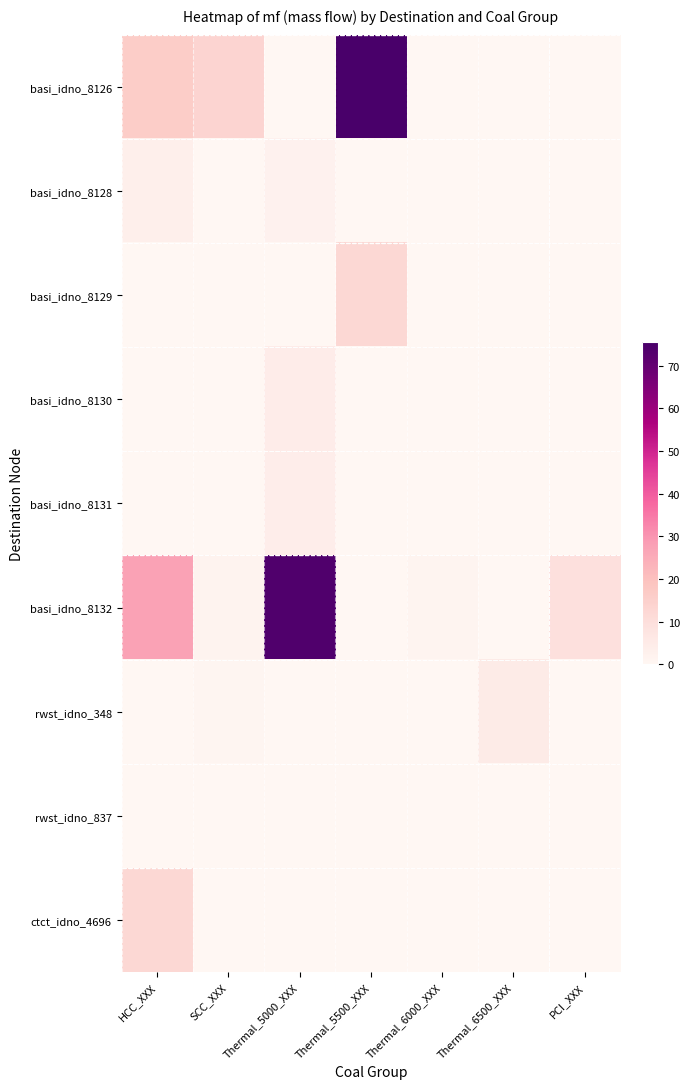

At which category does the chart reach its minimum across all series?

Thermal_5000_XXX